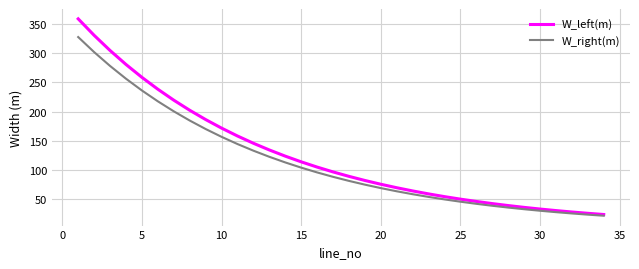

What is the minimum value for W_left(m)?

24.2